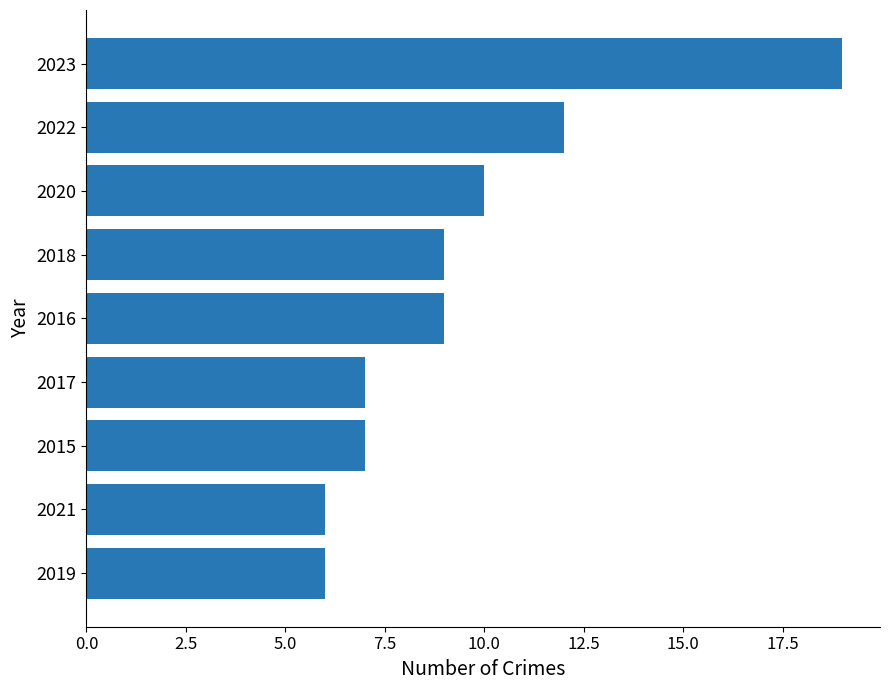

What is the sum of the values at 2017 and 2020?

17